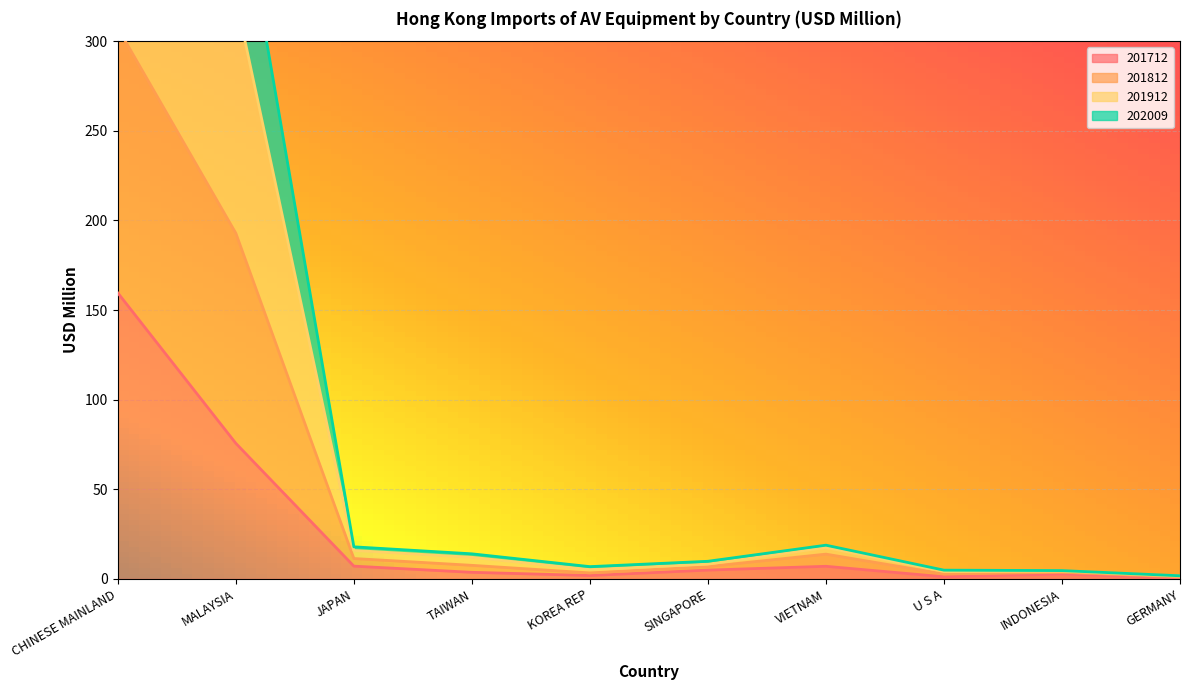

List the series in order of their overall mean, lowest first.

201712, 202009, 201912, 201812